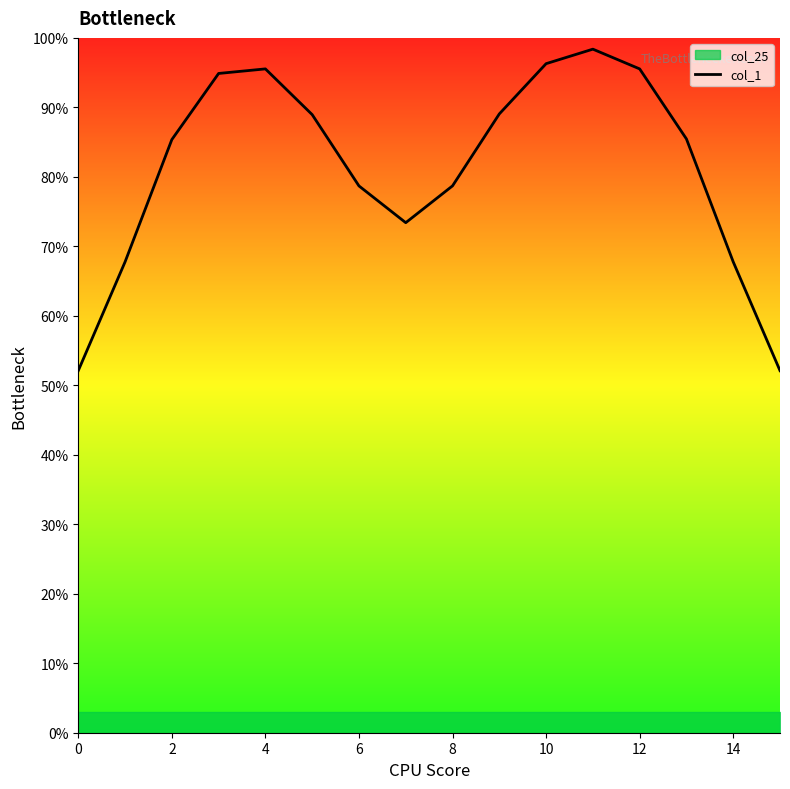

The value at 9 is 89.1. True or false?

True